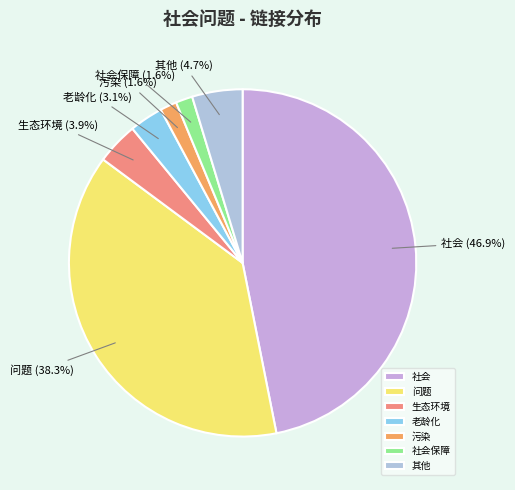

Is there any slice that represents more than half of the pie?

No